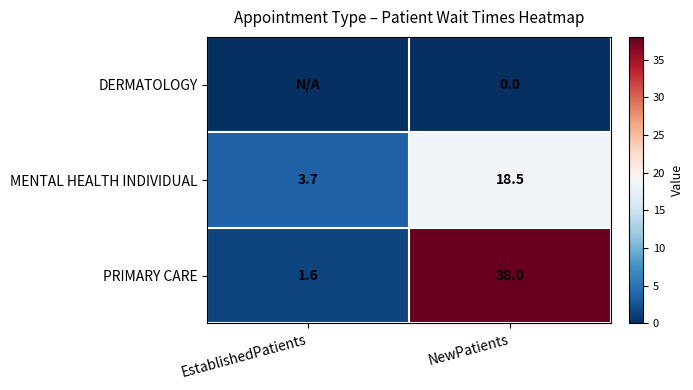

What is the sum of all PRIMARY CARE values?

39.6